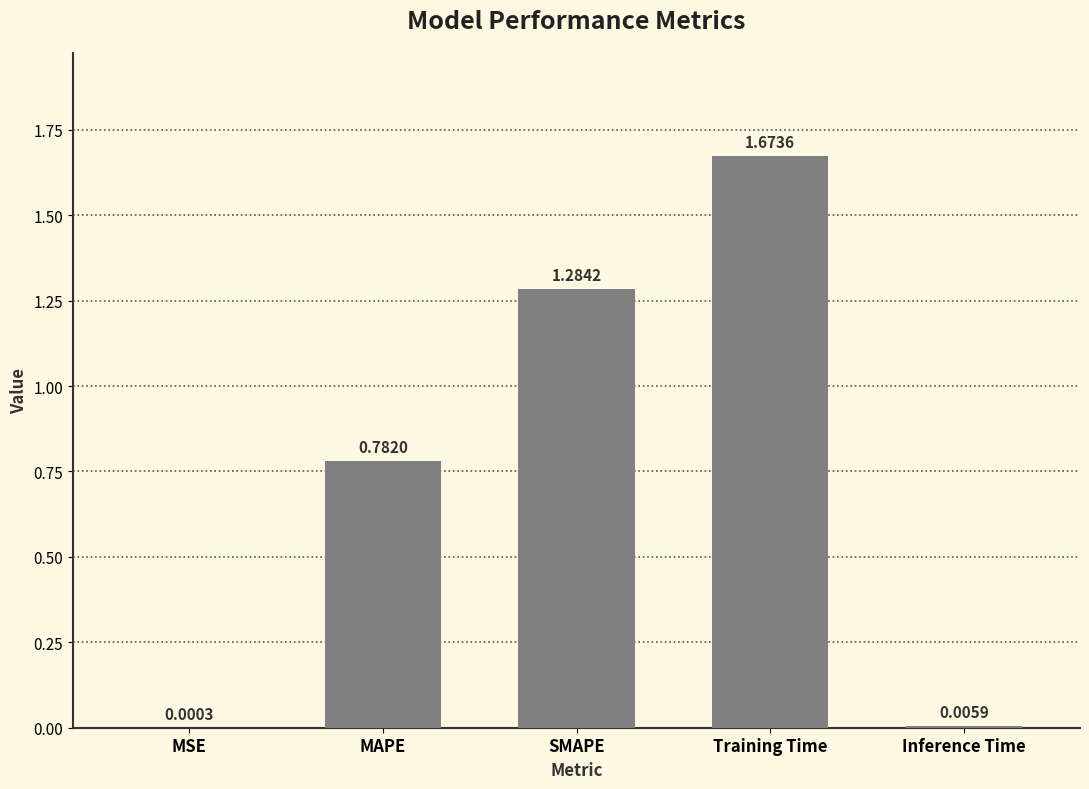

At which category does the chart reach its peak across all series?

Training Time